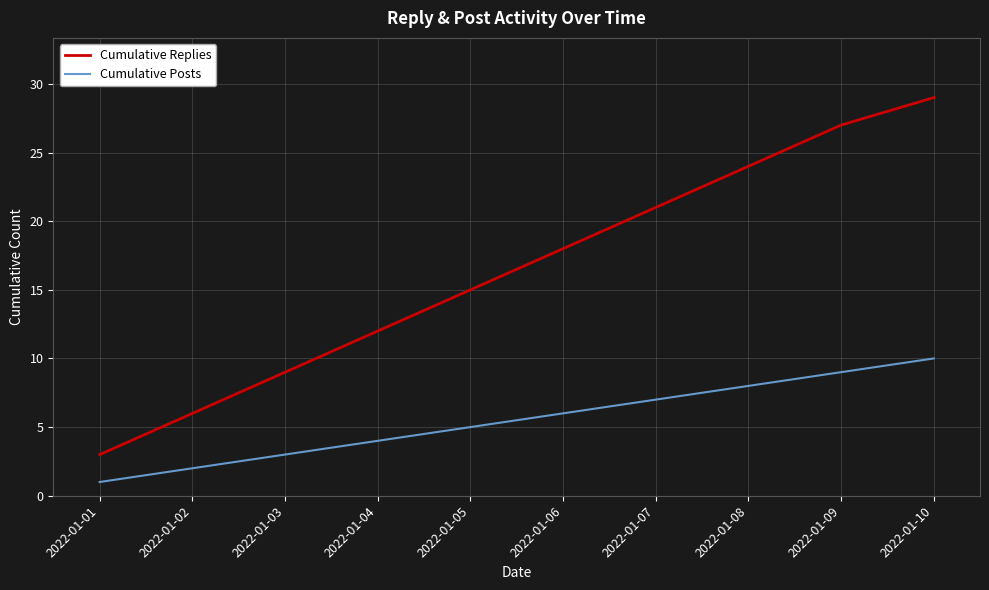

Which series has the largest total across all categories?

Cumulative Replies